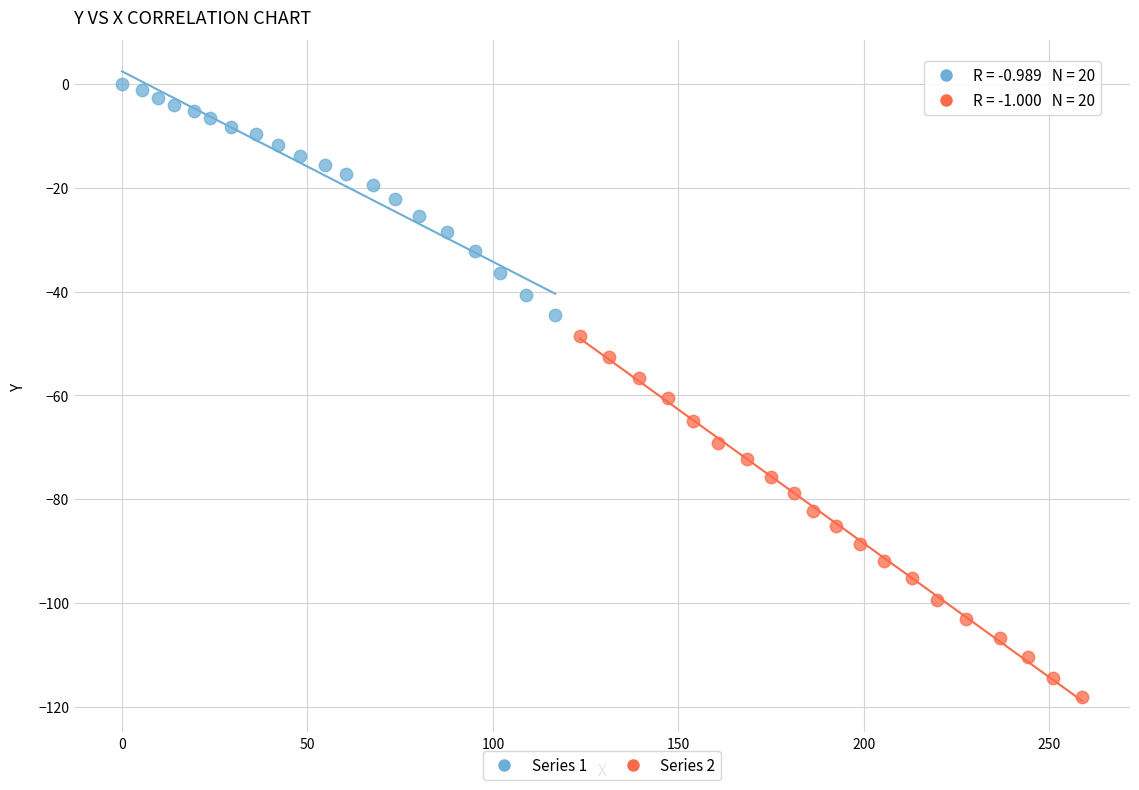

Which series reaches the minimum Y coordinate?

Series 2